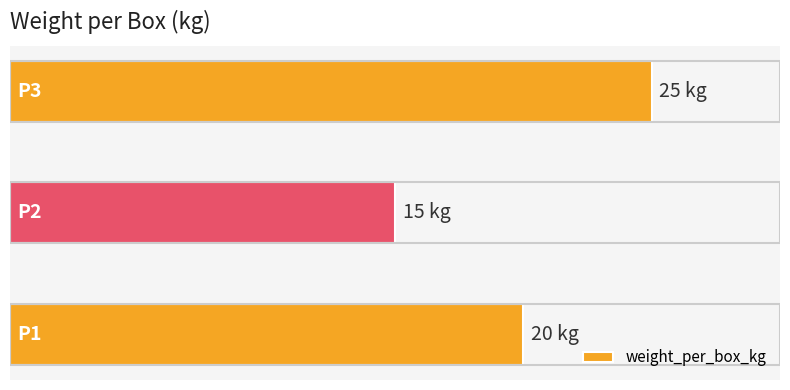

Are the bars horizontal?

Yes